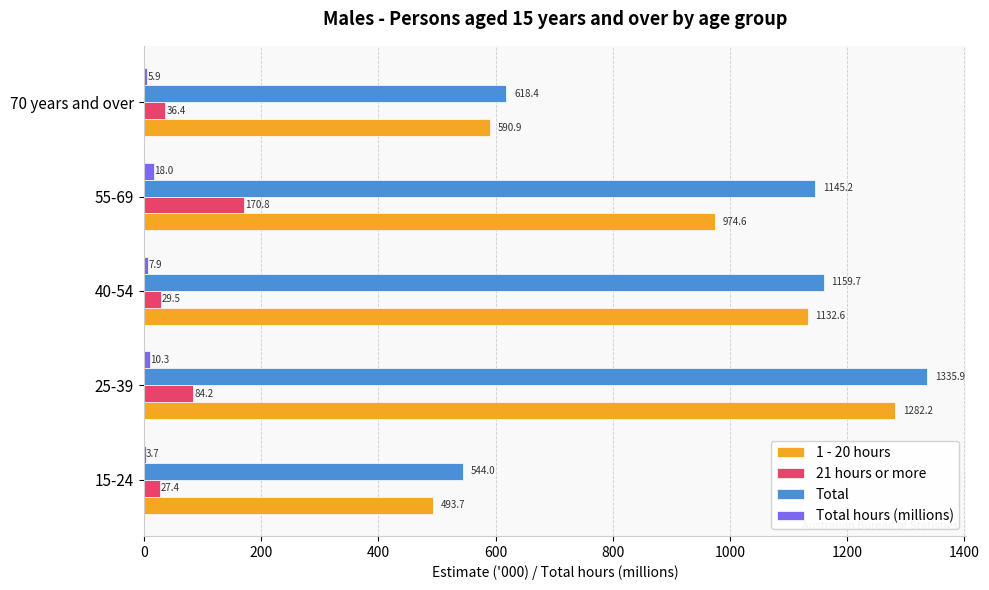

What is the sum of all Total hours (millions) values?

45.8